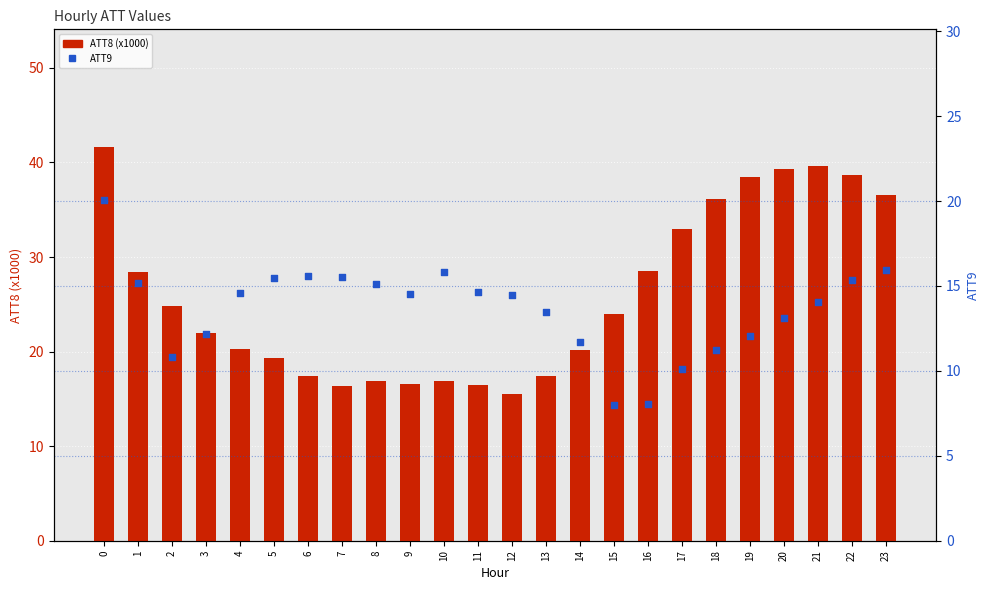

At how many categories does at least one series exceed 39?

3